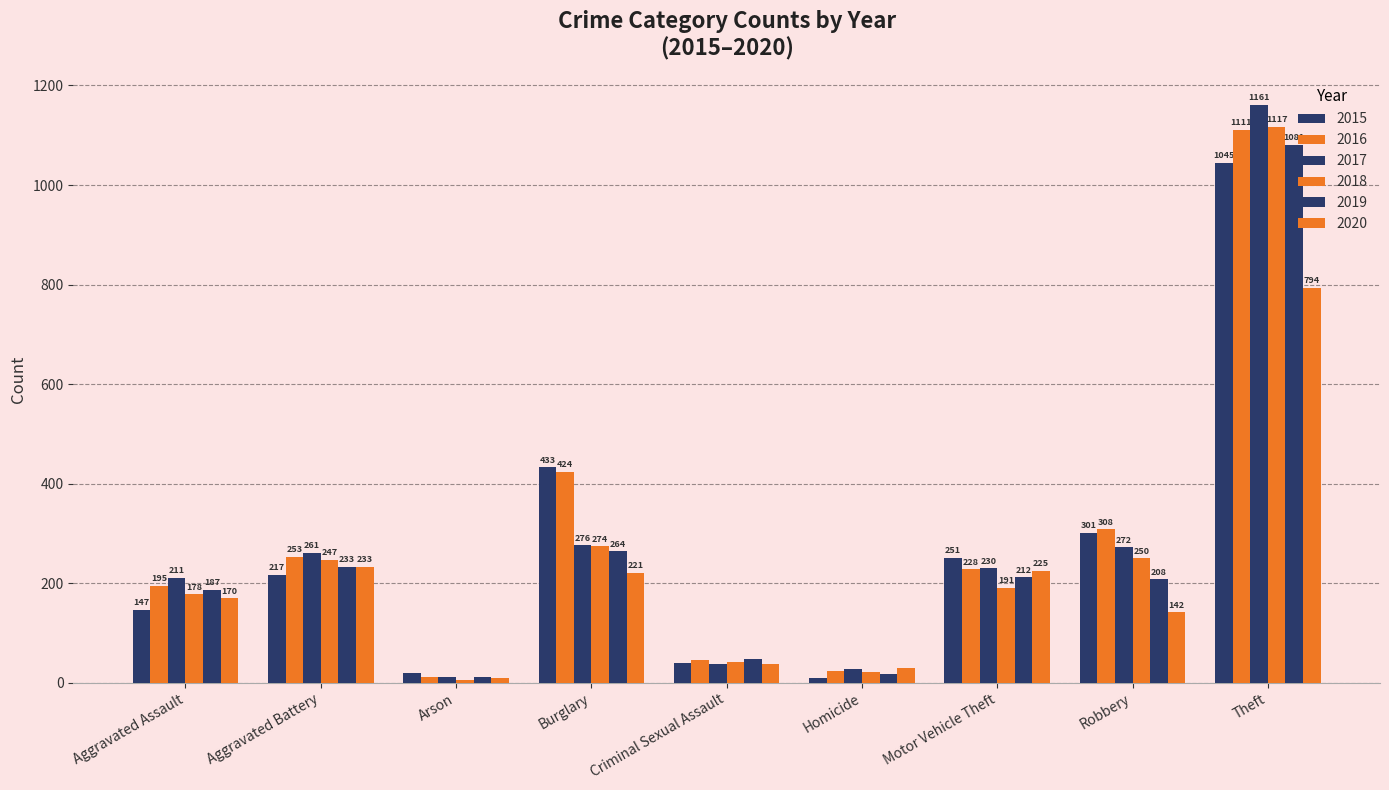

Which series has the largest range (max minus min)?

2017